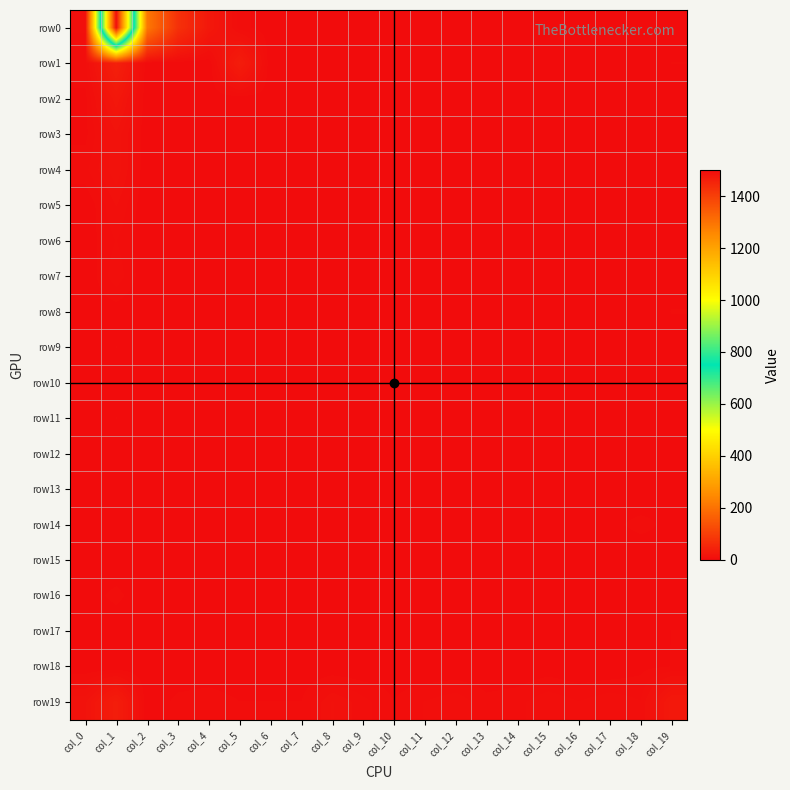

At col_16, list the series in order from smallest to largest.

row0, row1, row2, row3, row4, row7, row8, row9, row10, row13, row18, row5, row6, row11, row12, row14, row16, row15, row17, row19